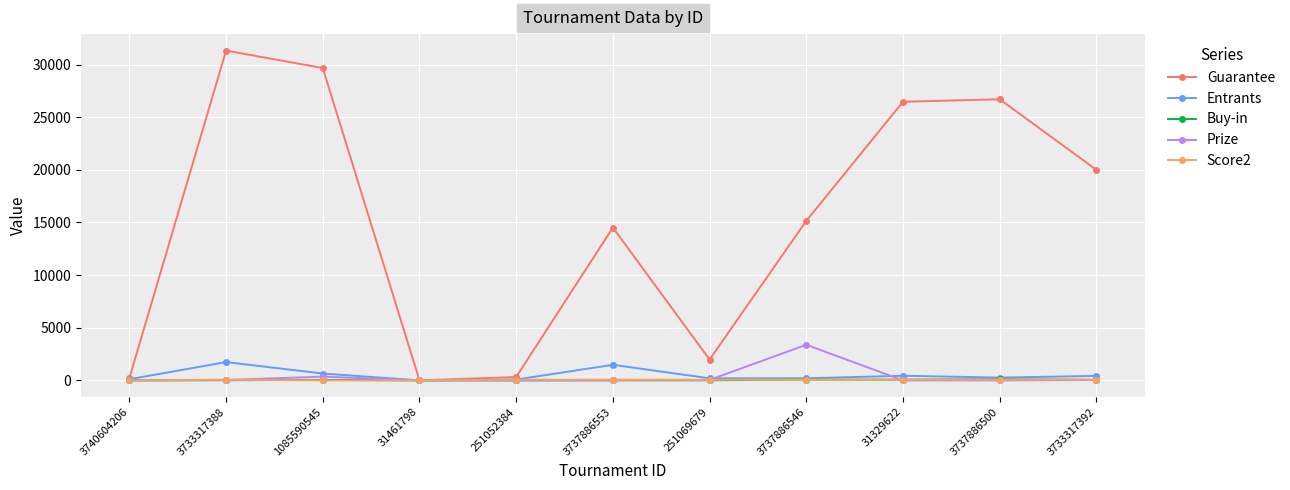

What are all the series names shown in the legend?

Guarantee, Entrants, Buy-in, Prize, Score2